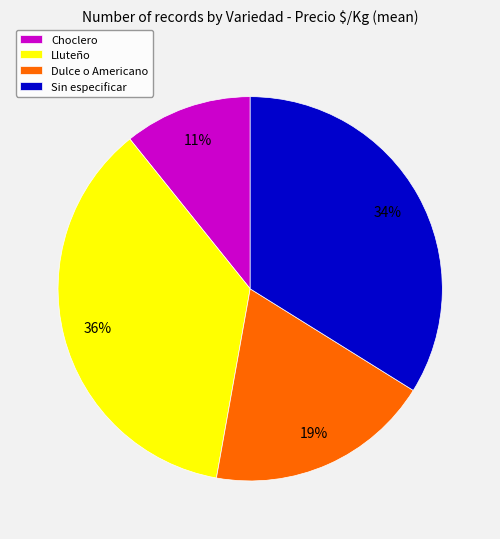

How many slices are in this pie chart?

4